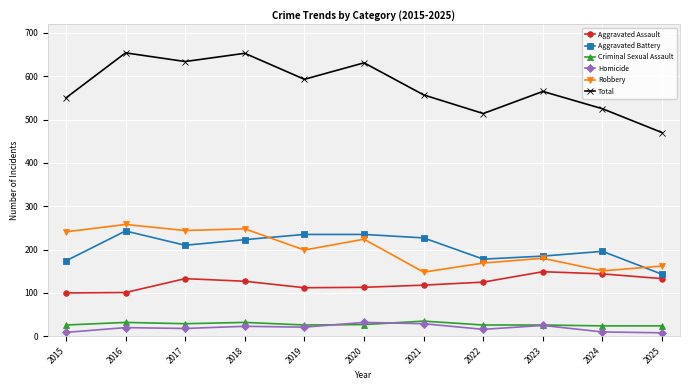

What is the spread (max minus min) of values at 2023?

540